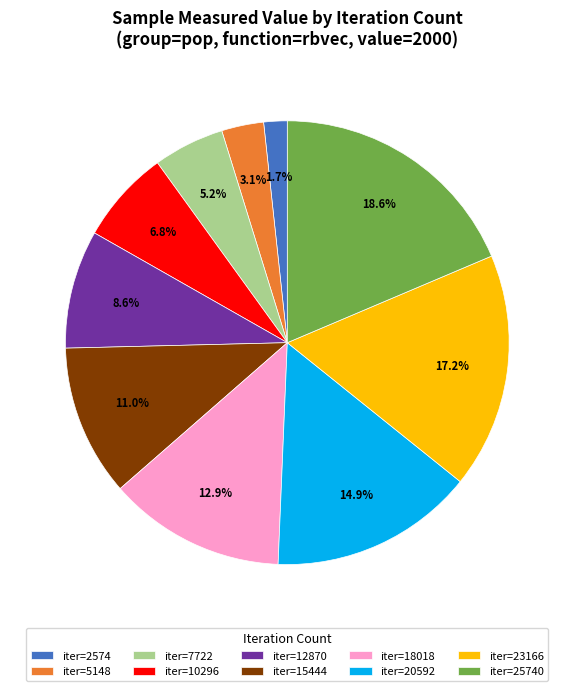

What is the largest slice in the pie chart?

iter=25740